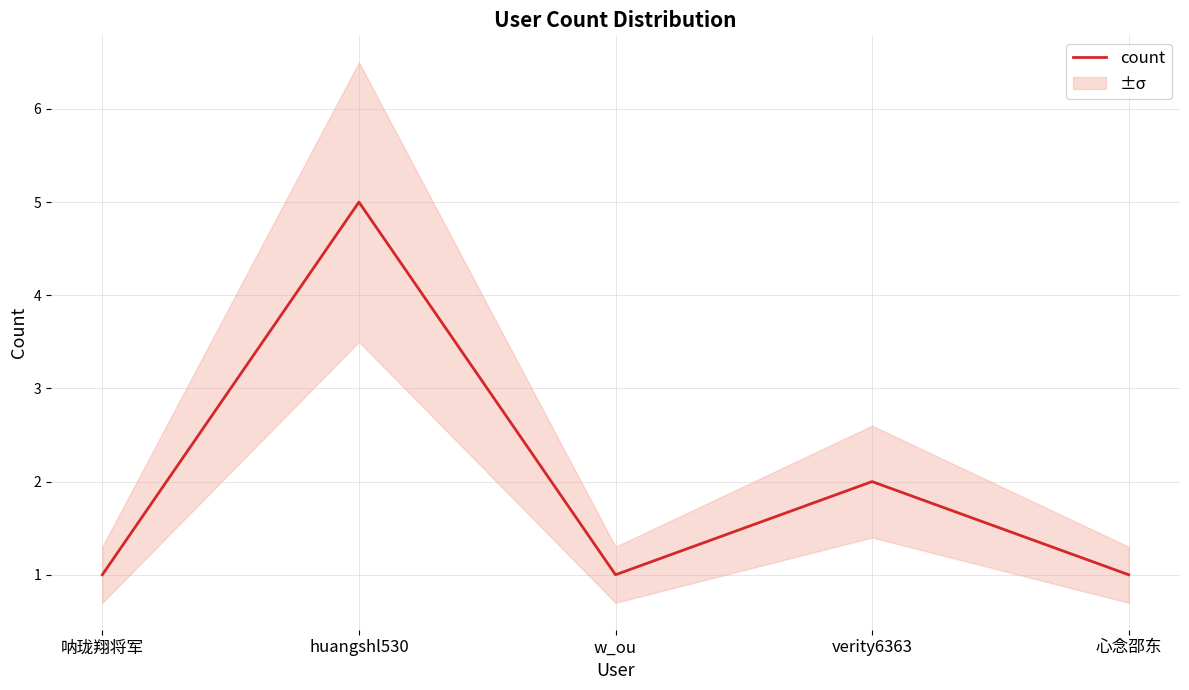

How many values are between 1 and 2?

4